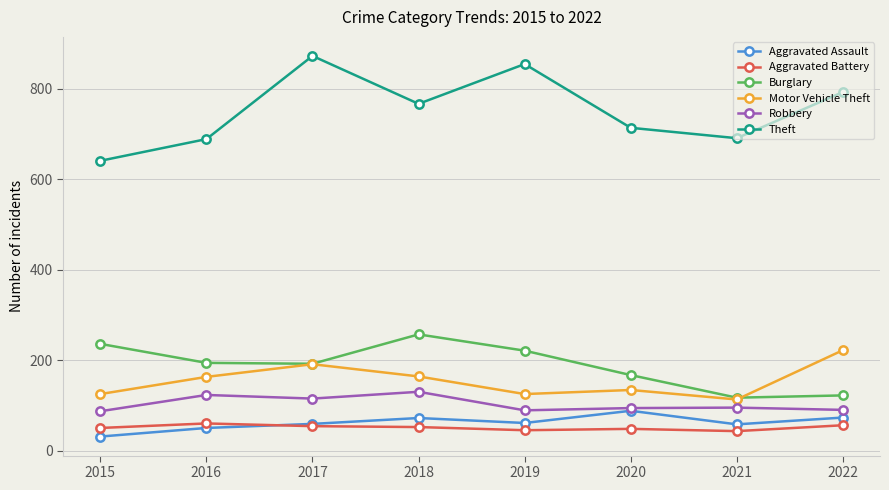

What is the total value across all series at 2020?

1245